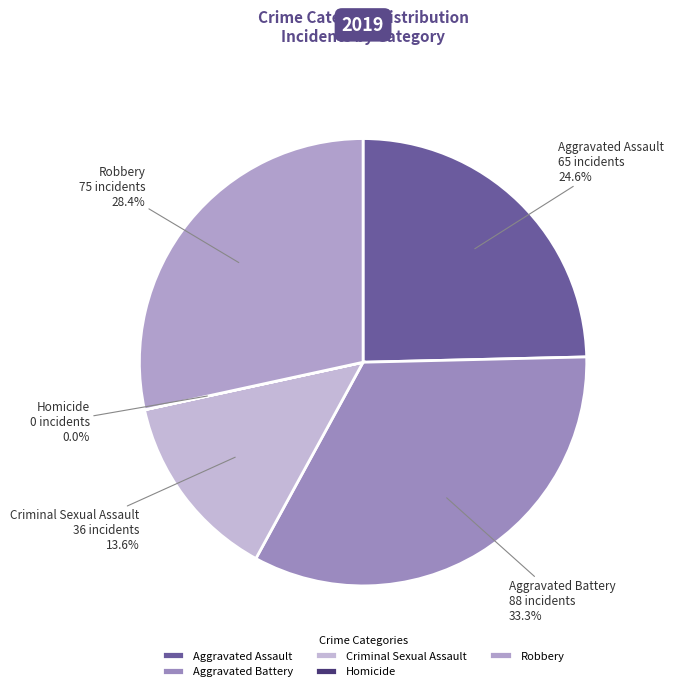

Between Aggravated Assault and Robbery, which is larger?

Robbery